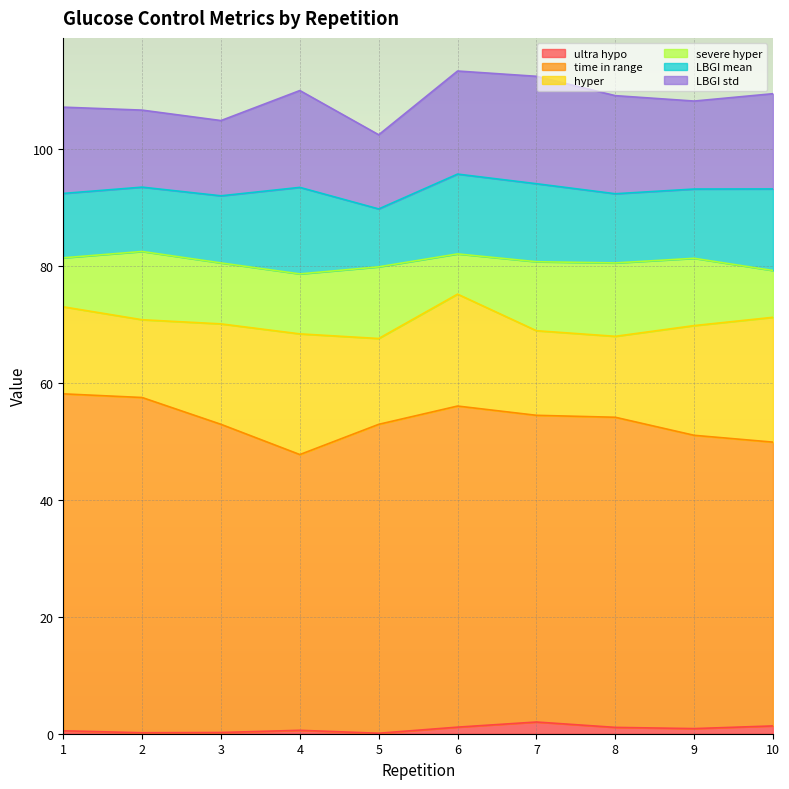

How many lines are shown in the chart?

6